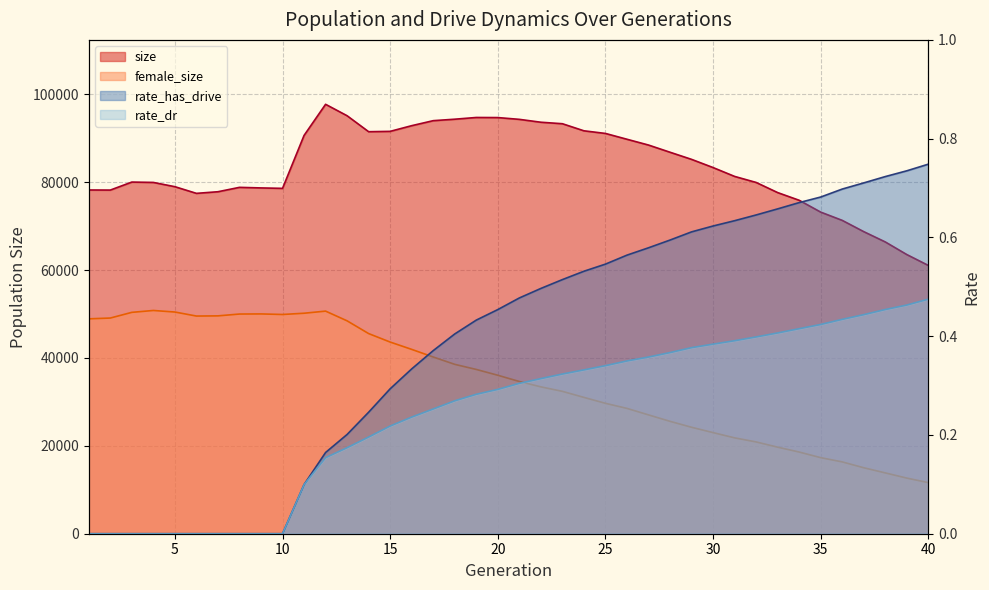

The female_size series shows 22710.8 at 36. True or false?

False